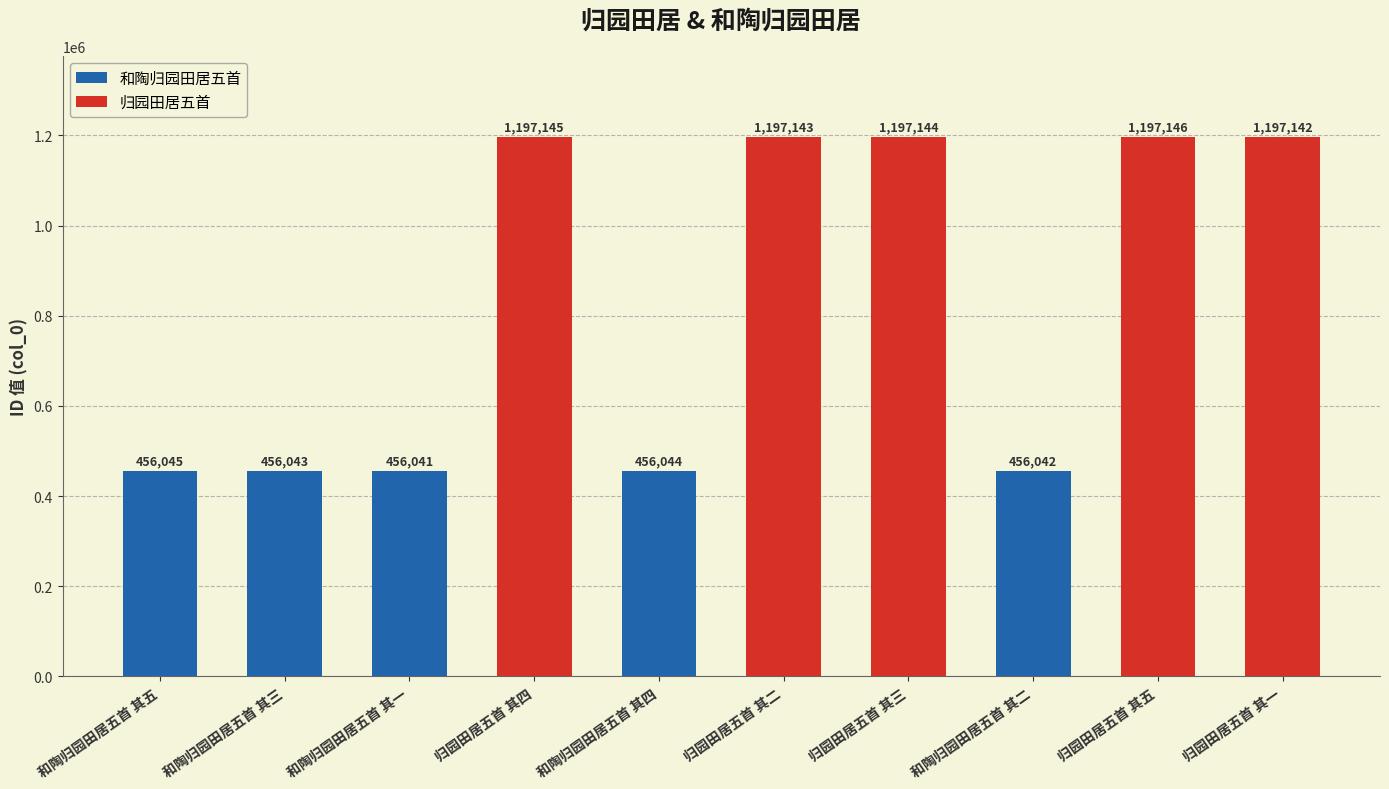

Reading right to left, what are all the values shown in this chart?

1197142	1197146	456042	1197144	1197143	456044	1197145	456041	456043	456045